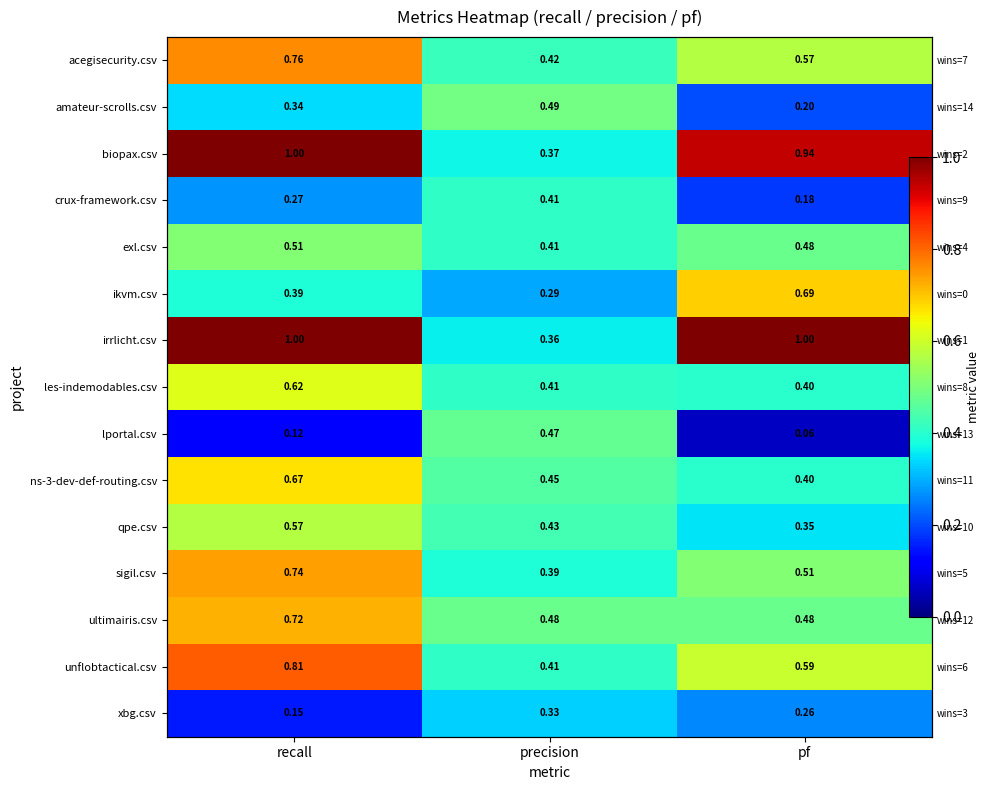

Between precision and pf, which is larger?

pf